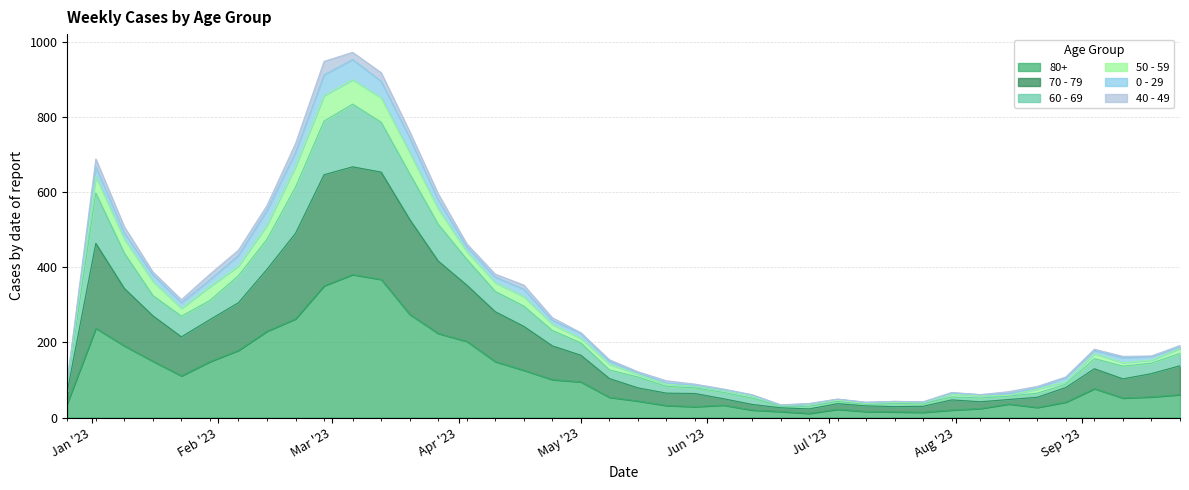

Is the value of 80+ at 2023-06-05 greater than the value of 70 - 79 at 2023-05-29?

No